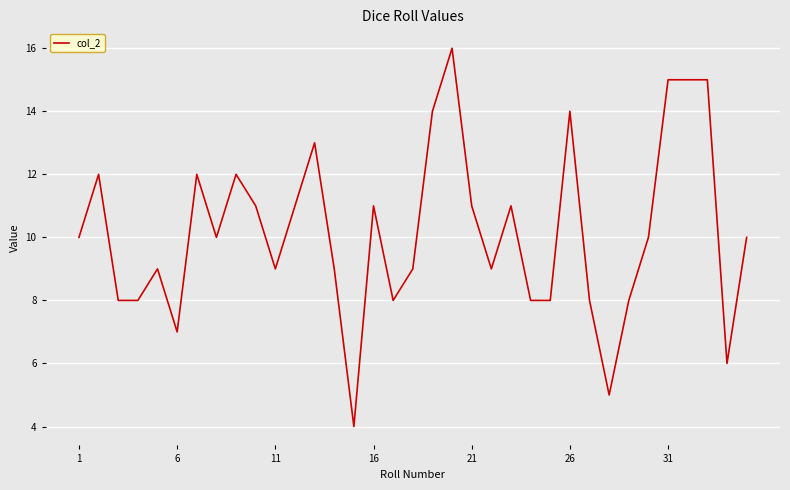

Is this an area chart (filled region under the line)?

No